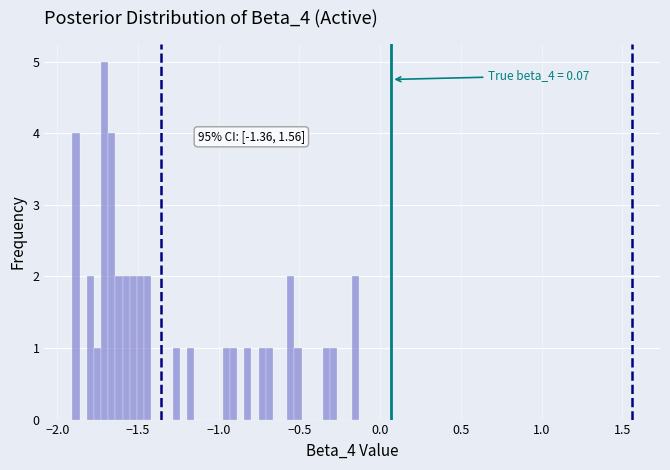

Read against the x-axis, roughly where is the centre of the tallest bar?

-1.70